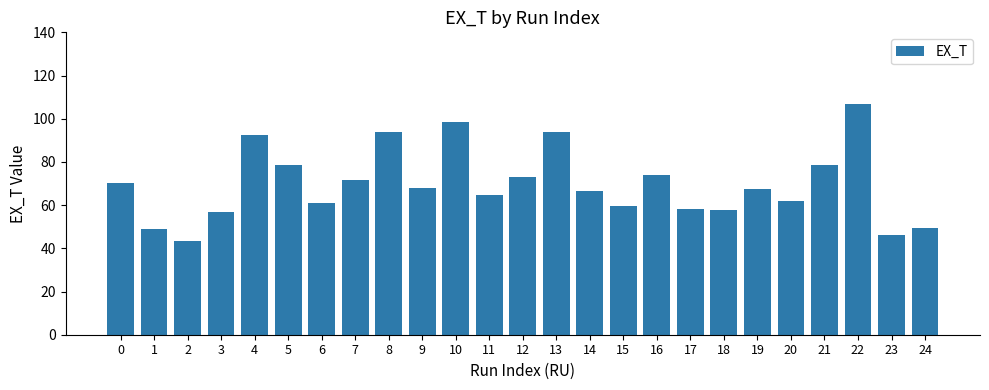

What is the value of the 15th bar from the left?

66.4